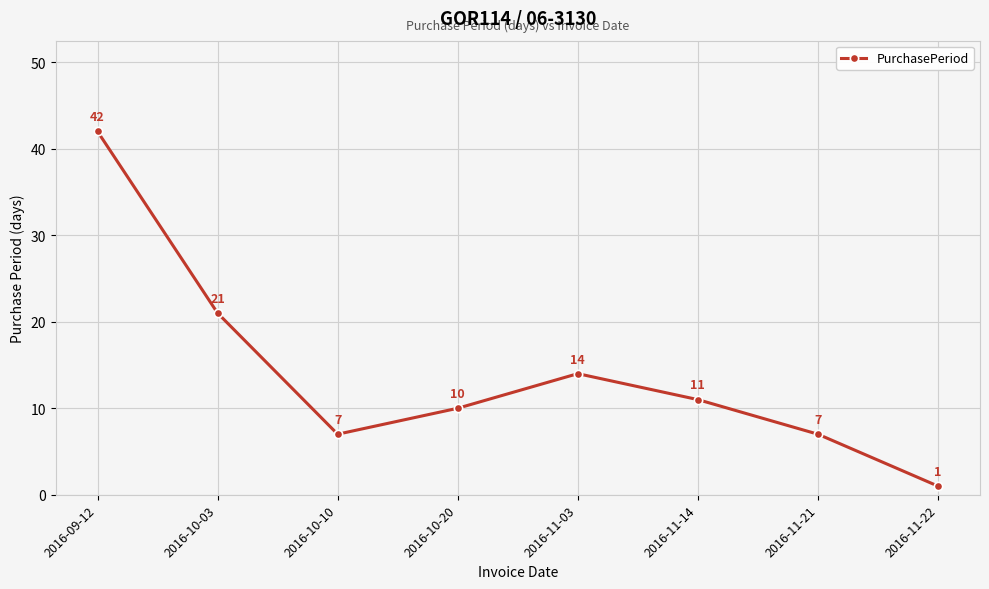

At which label does the data first exceed 11?

2016-09-12